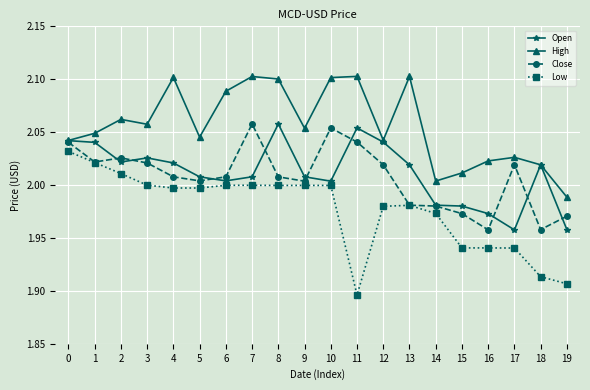

Which series changed the most between 13 and 15?

High